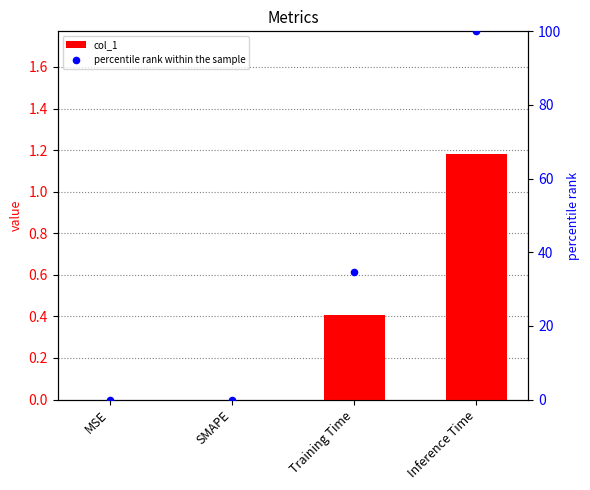

At which category is the sum across all series the highest?

Inference Time